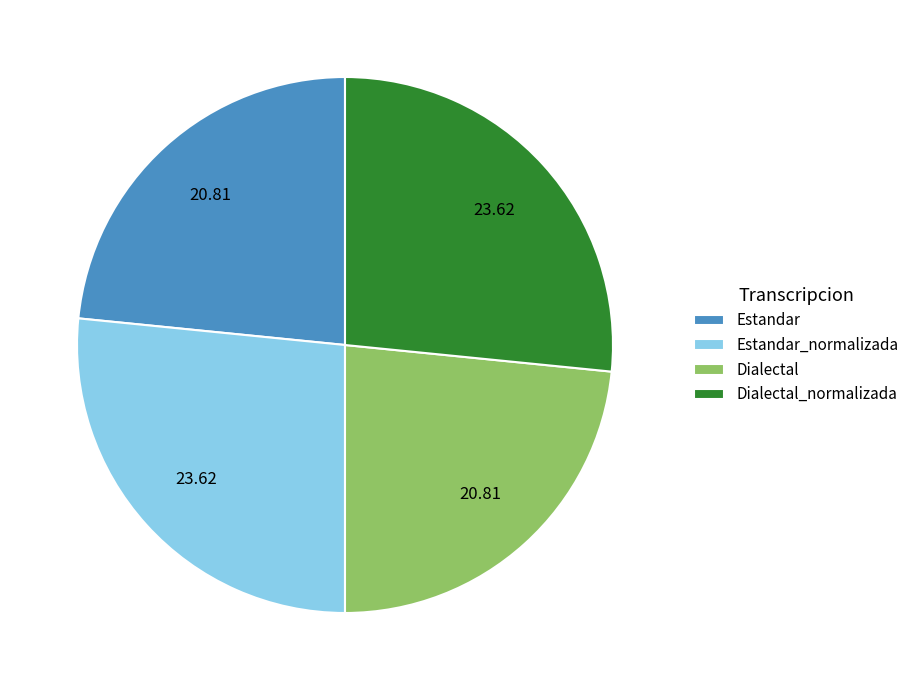

Is there any slice that represents more than half of the pie?

No